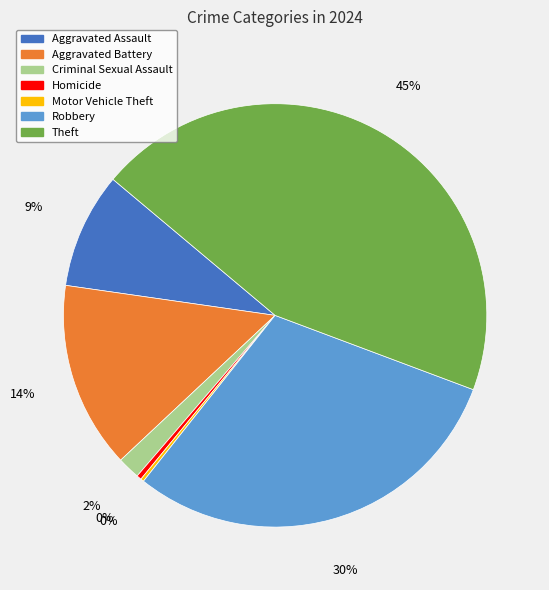

Do Aggravated Assault and Aggravated Battery together represent more than half of the pie?

No